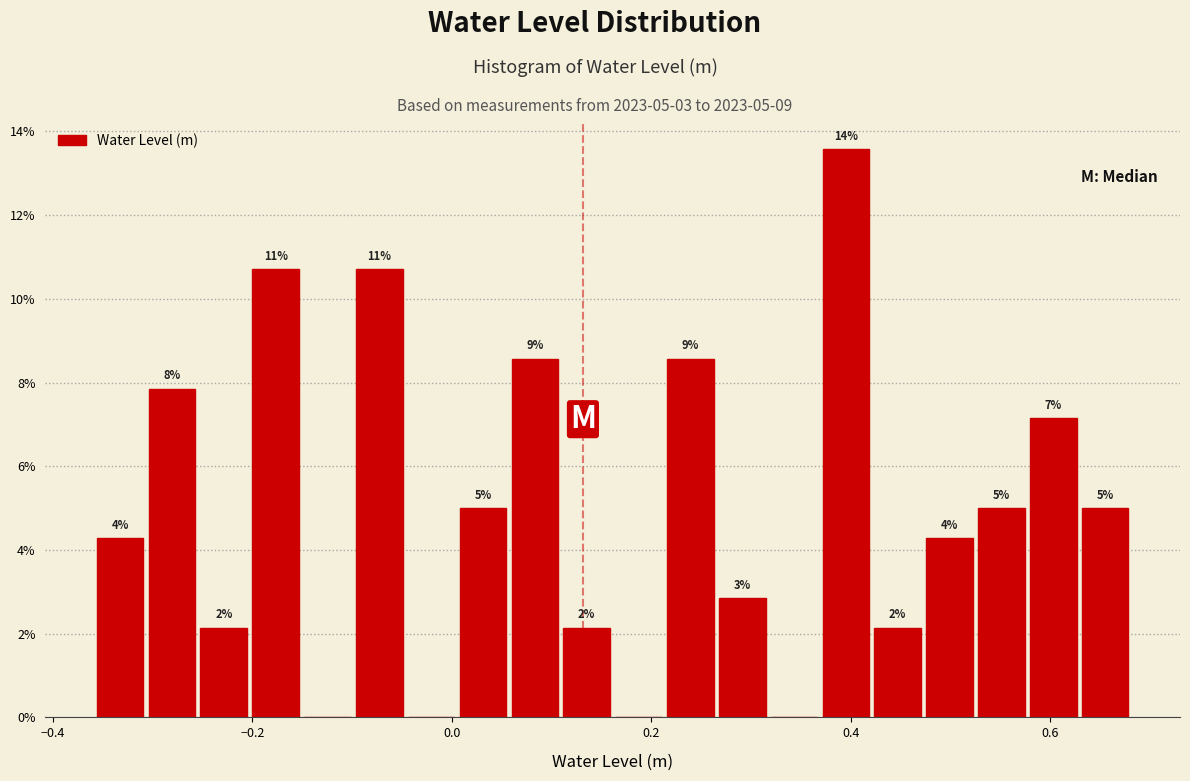

Around what value on the x-axis is the tallest bar? Give the approximate position of its centre, as read against the axis.

0.40